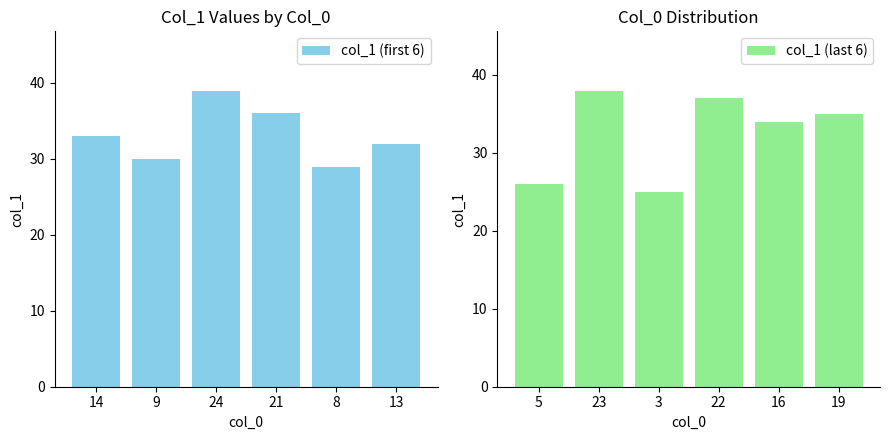

Reading right to left, list all the values displayed in this chart.

col_1 (first 6): 13=32	8=29	21=36	24=39	9=30	14=33
col_1 (last 6): 19=35	16=34	22=37	3=25	23=38	5=26